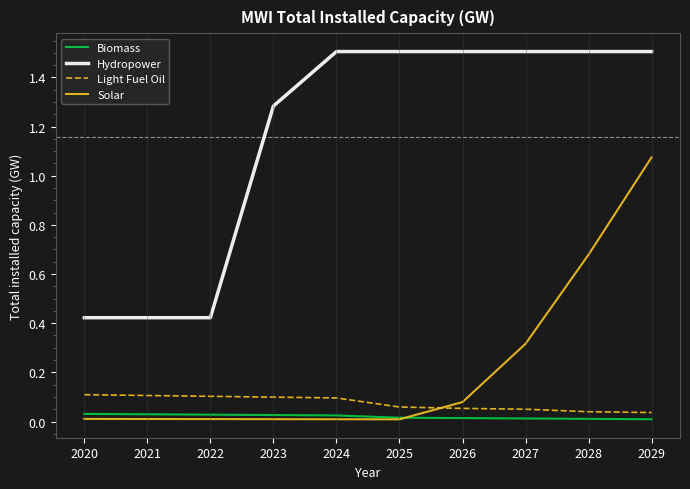

True or false: Hydropower has a value of 0.9 at 2029.

False